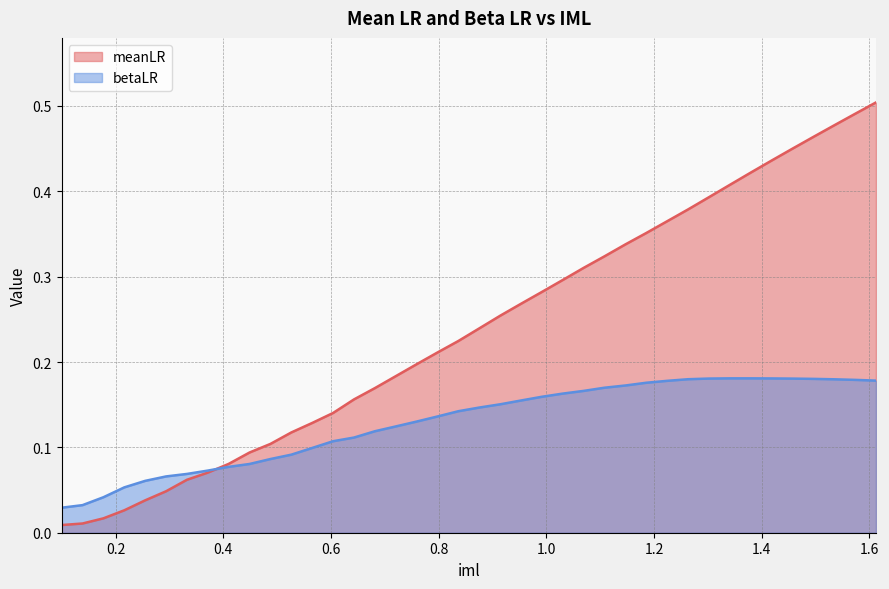

Between which two adjacent categories do betaLR and meanLR first intersect?

0.37142857142857144 and 0.4102040816326531